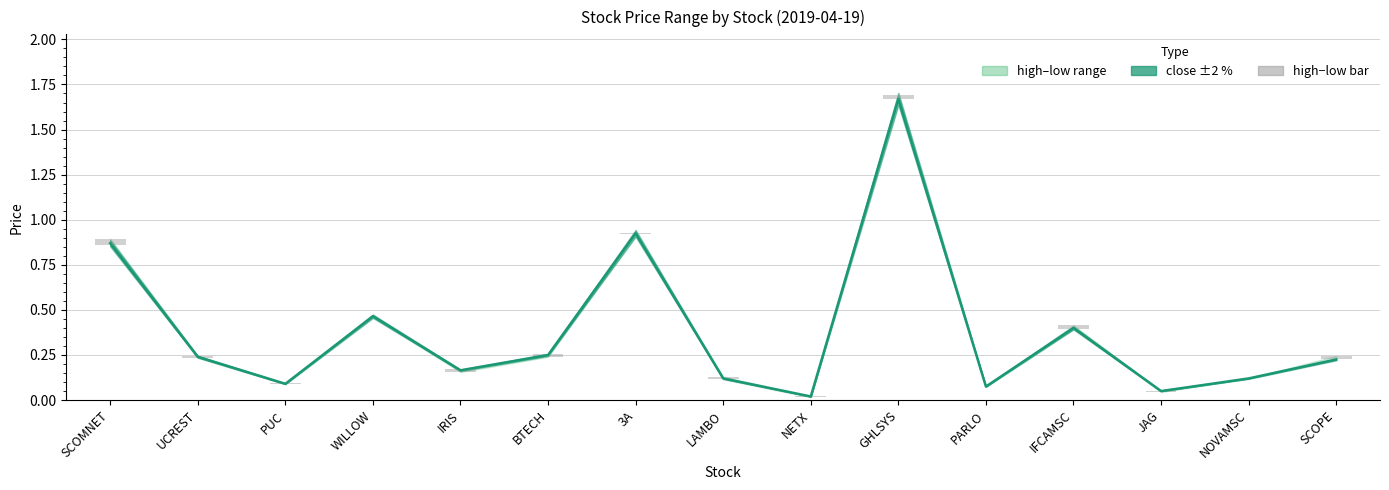

What is the label of the 6th bar from the left?

BTECH